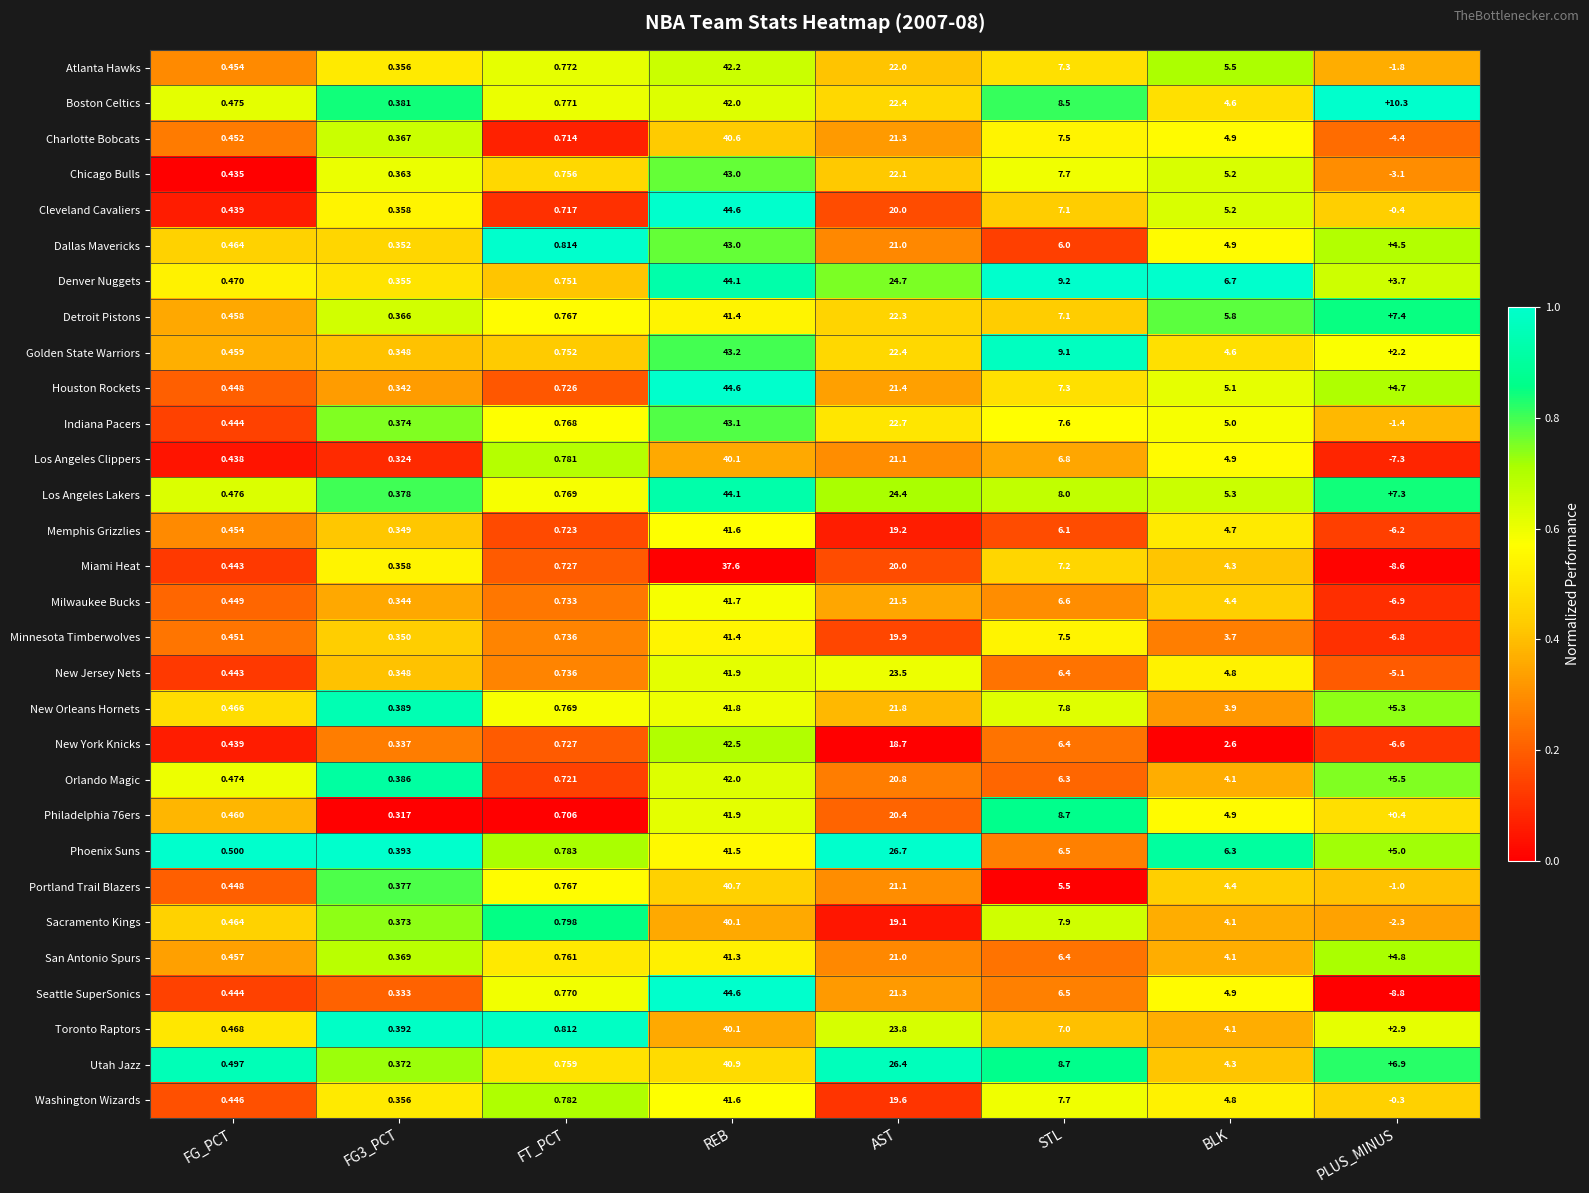

Which series changed the most between FG_PCT and STL?

Denver Nuggets